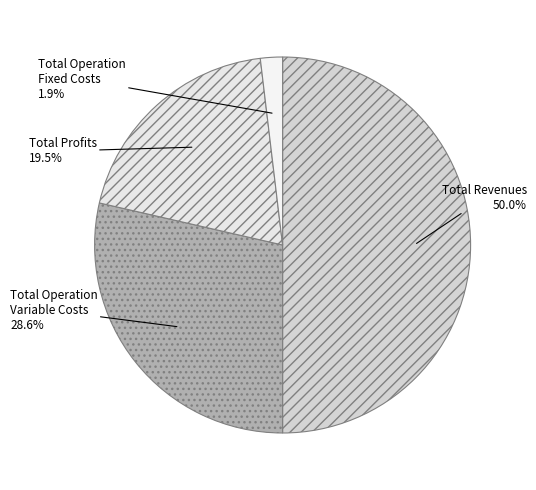

How many segments does this pie chart have?

4